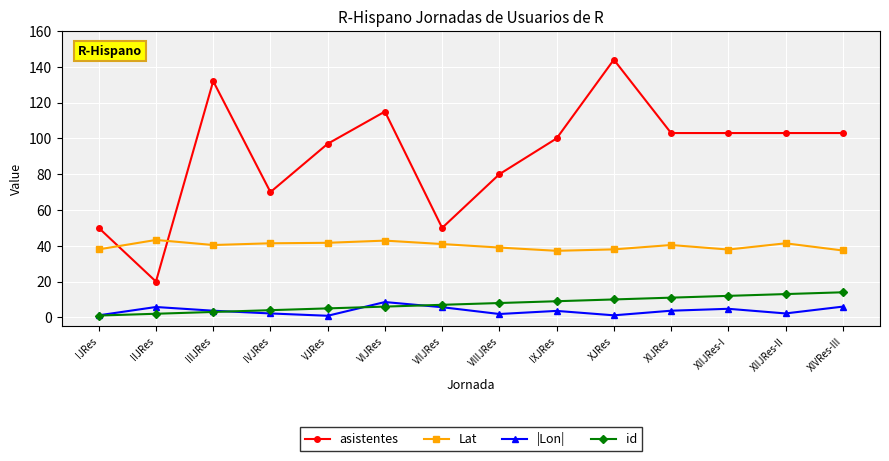

The value of Lat at VJRes is 56.6. True or false?

False